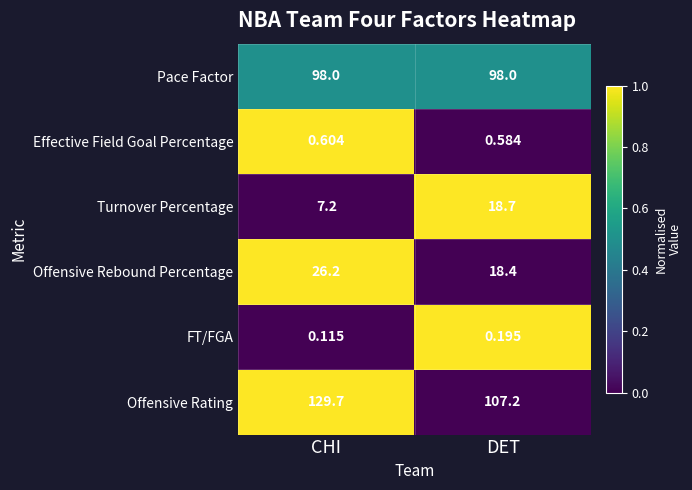

At which category is the sum across all series the highest?

CHI